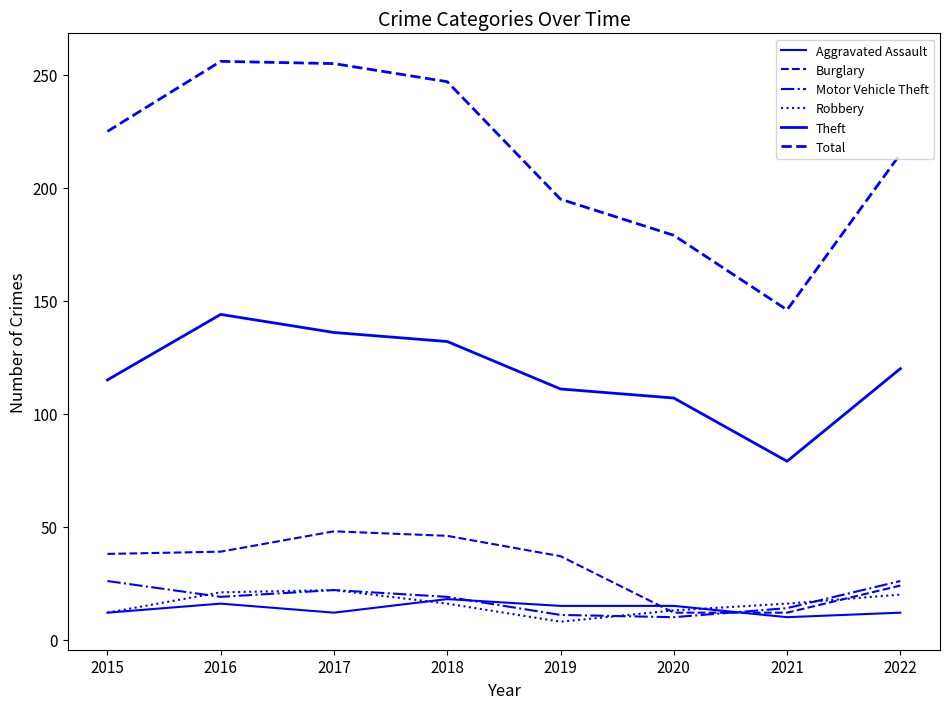

In Robbery, how many points are lower than both neighbors (excluding endpoints)?

1